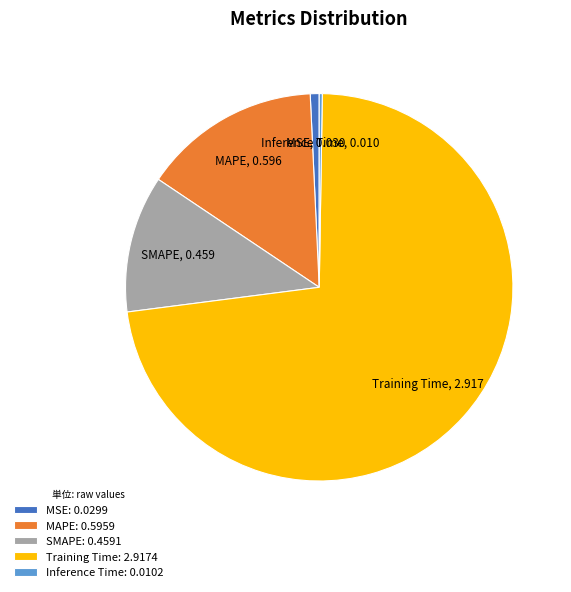

Between Training Time: 2.9174 and SMAPE: 0.4591, which is larger?

Training Time: 2.9174